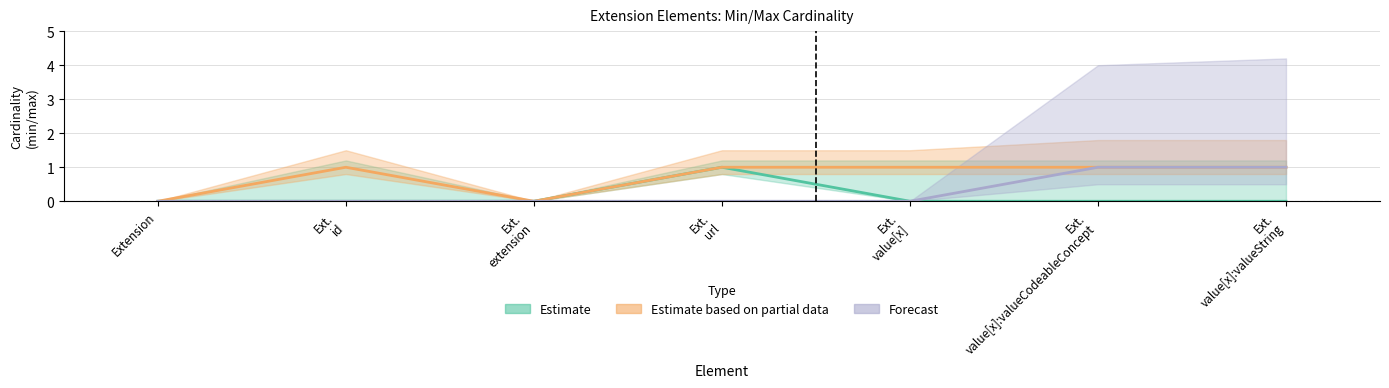

Reading right to left, transcribe all the data shown in this chart.

Estimate: 0	0	0	1	0	0	0
Estimate based on partial data: 1	1	1	1	0	1	0
Forecast: 1	1	0	0	0	0	0